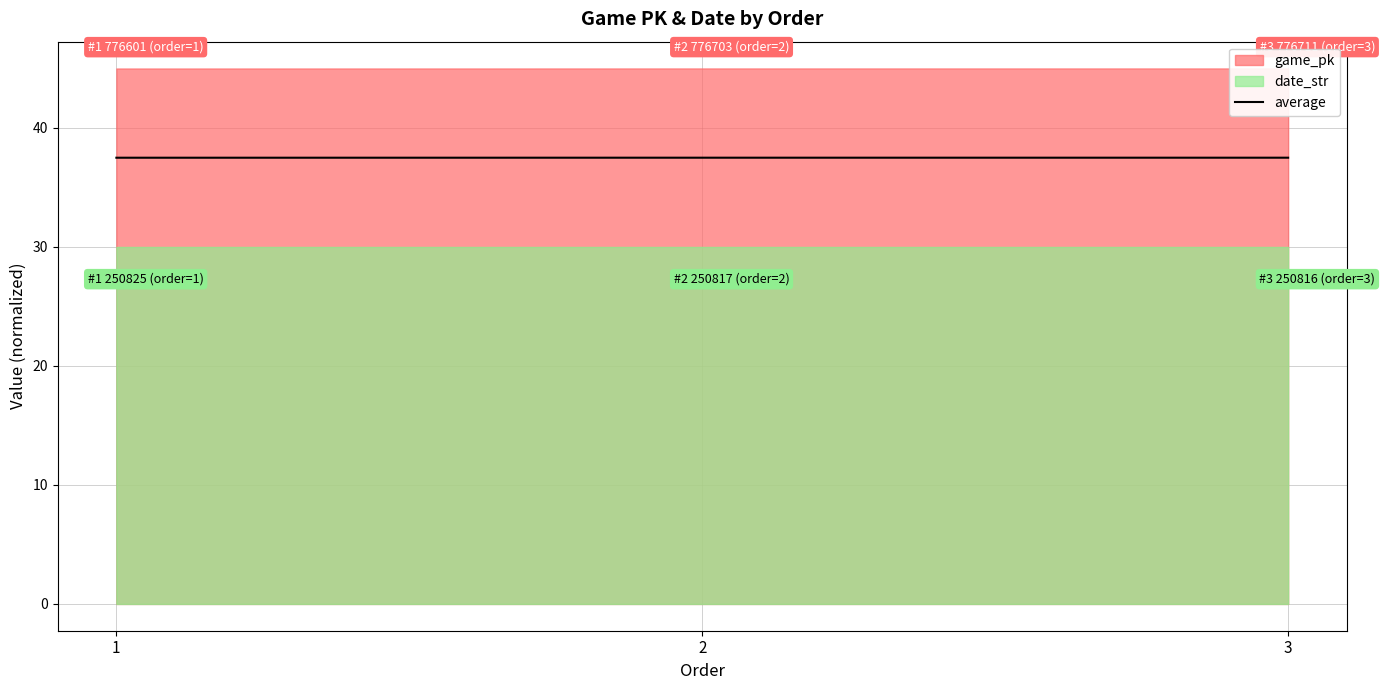

What is the maximum value for average?

37.5